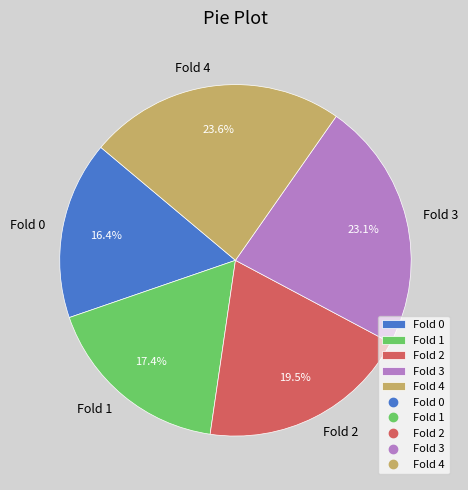

What is the ratio of the value at Fold 2 to the value at Fold 3?

0.8